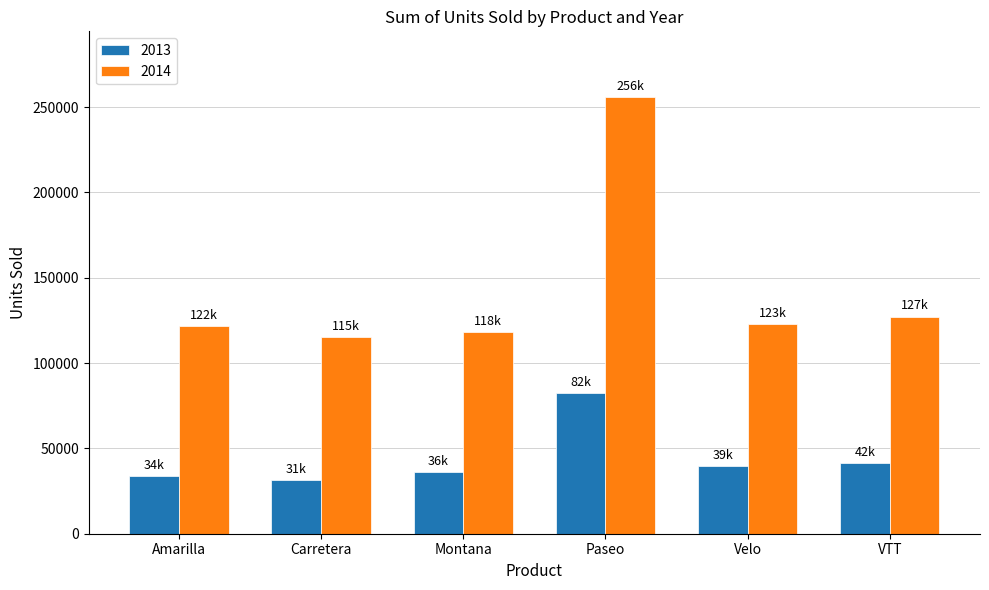

How many data points in 2014 are less than 122953?

3